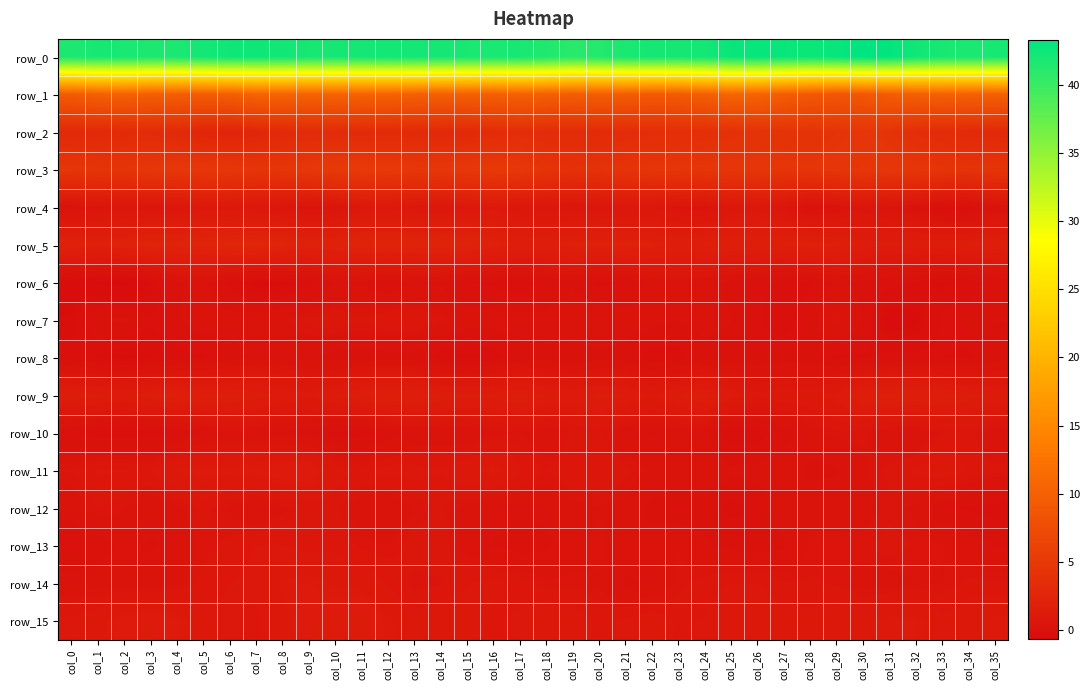

What is the difference between the second highest and second lowest values in the row_13 series?

0.7